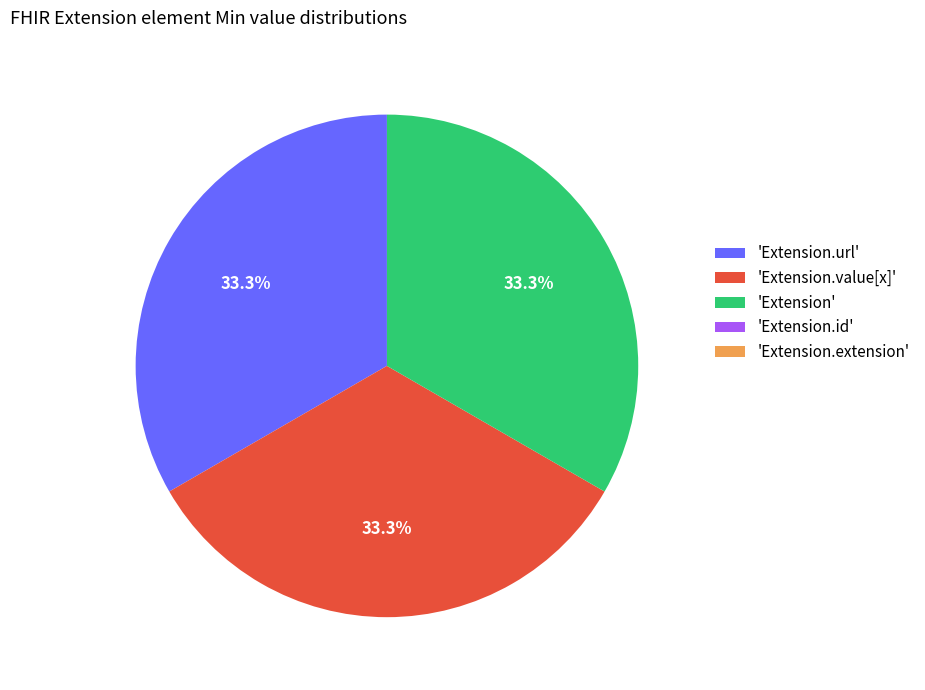

Is there a majority slice in this chart?

No